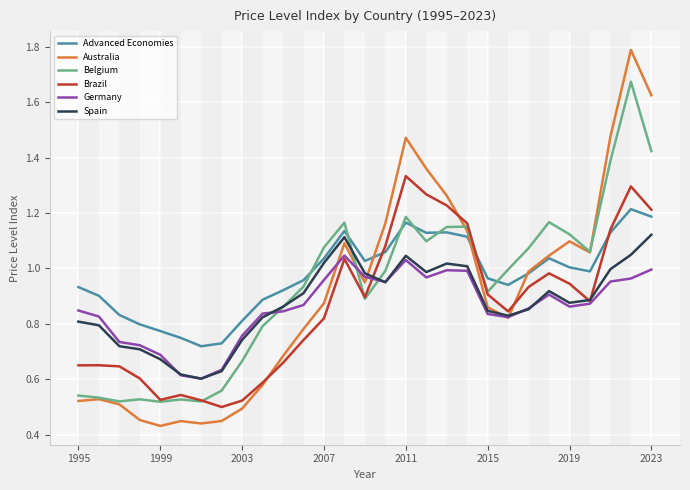

What is the maximum value for Australia?

1.8